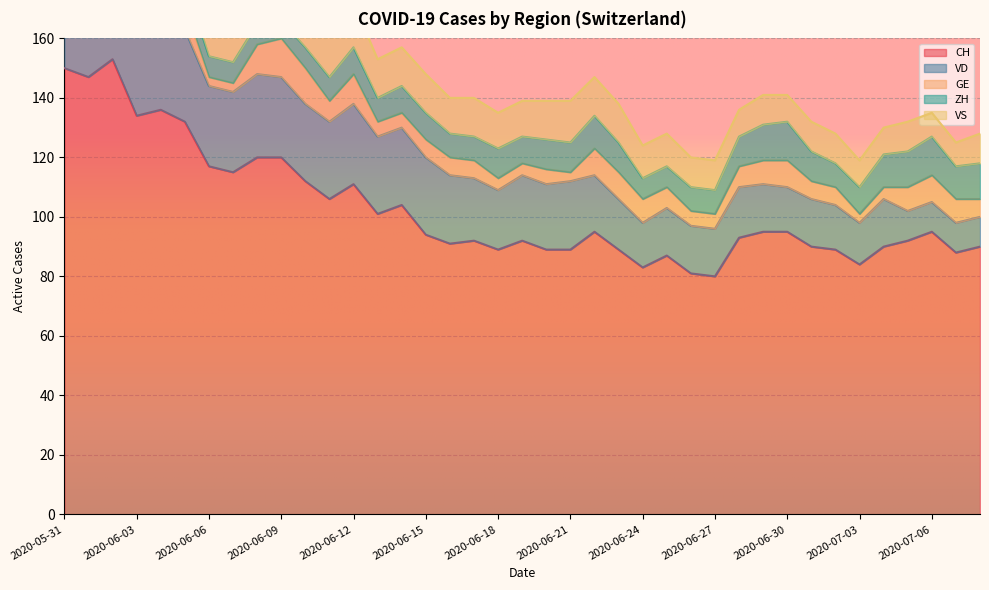

What is the average value of the VD series?

21